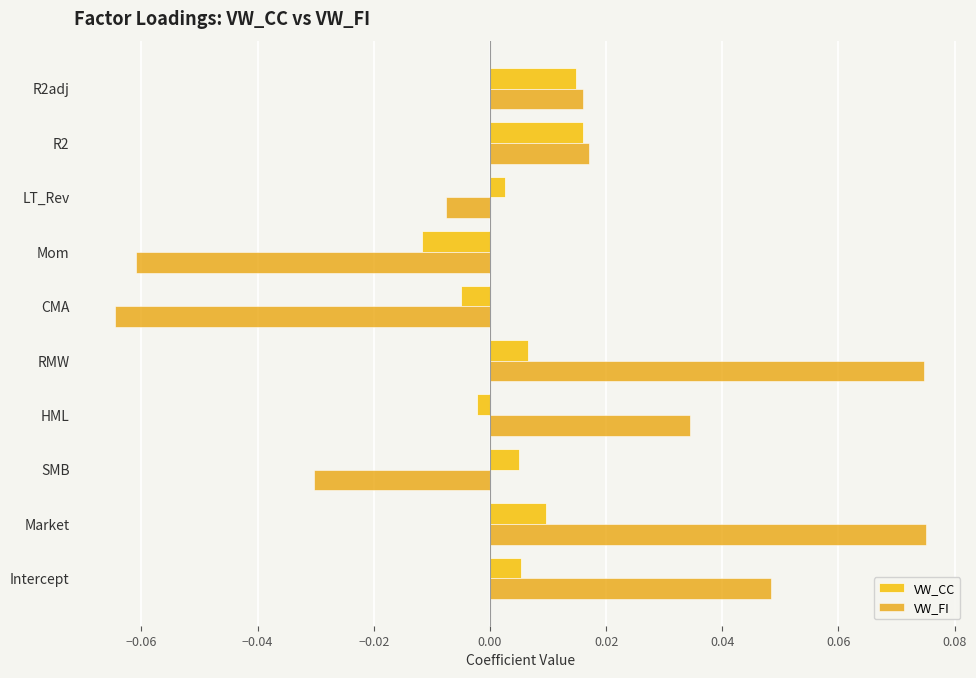

At how many categories does at least one series exceed 0?

8